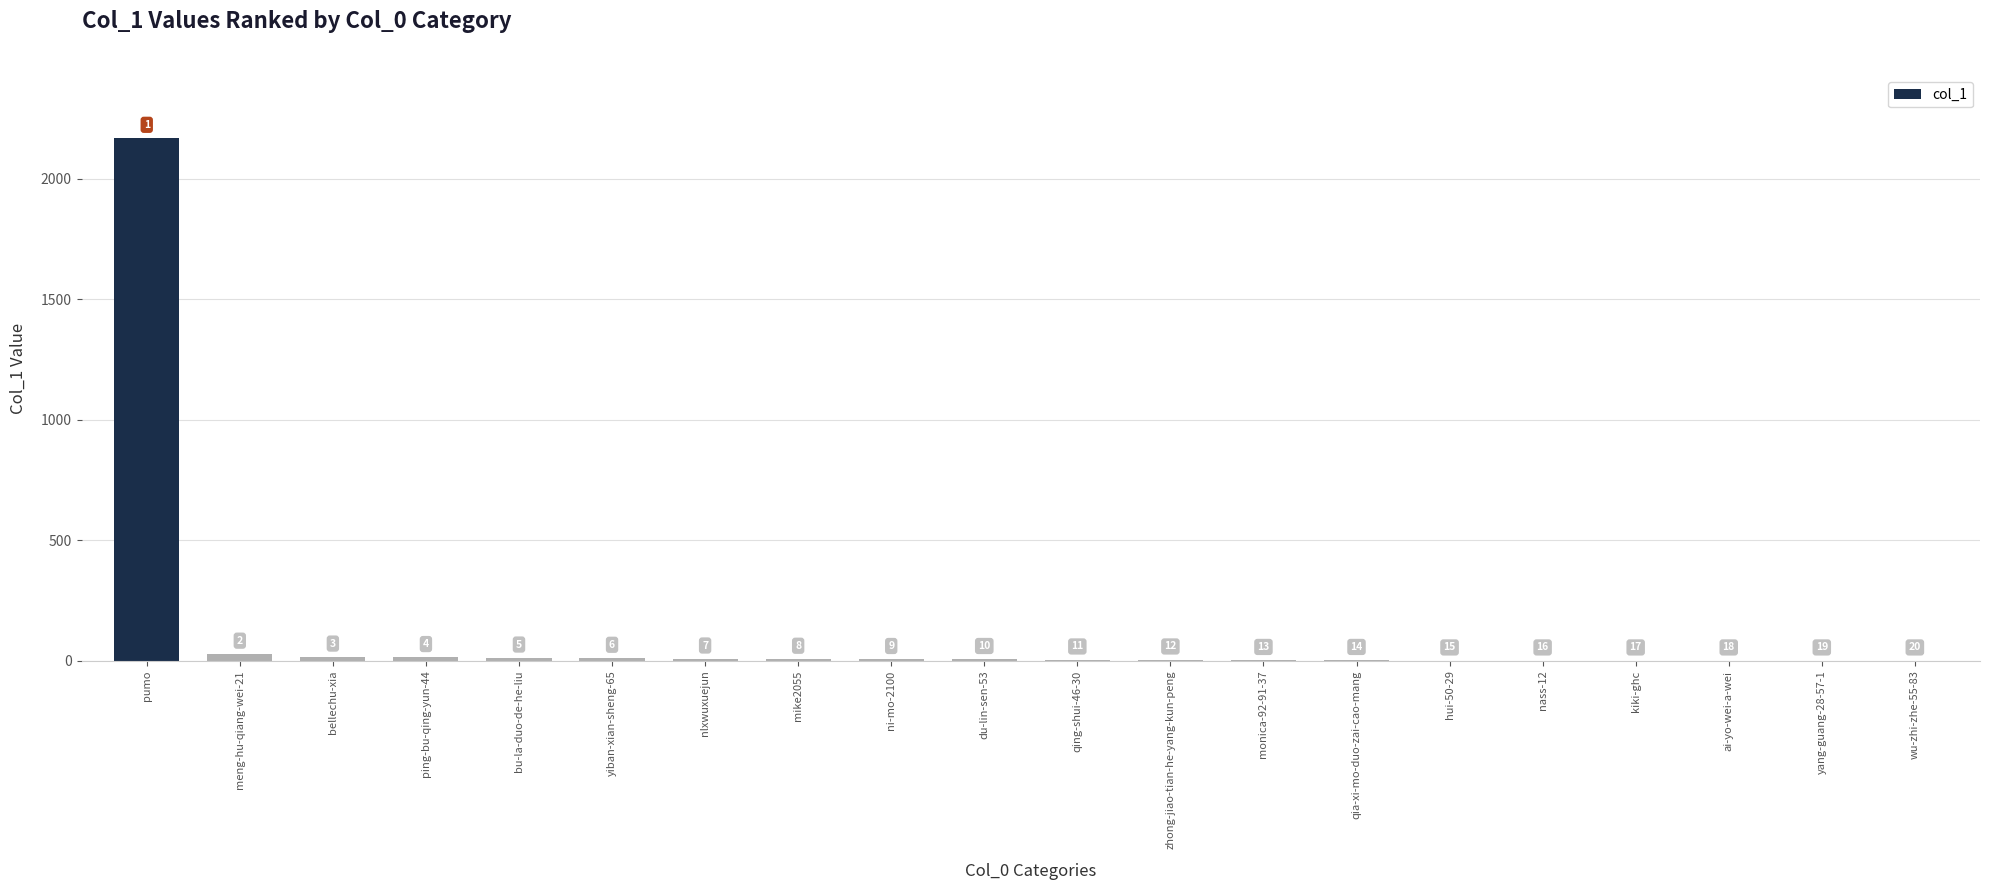

Are the bars horizontal?

No